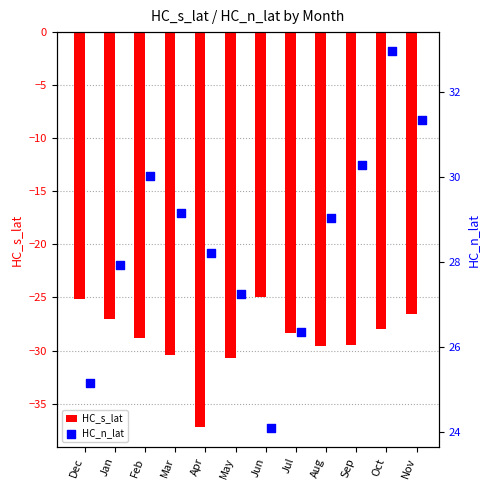

Which series contains the highest Y value?

HC_n_lat